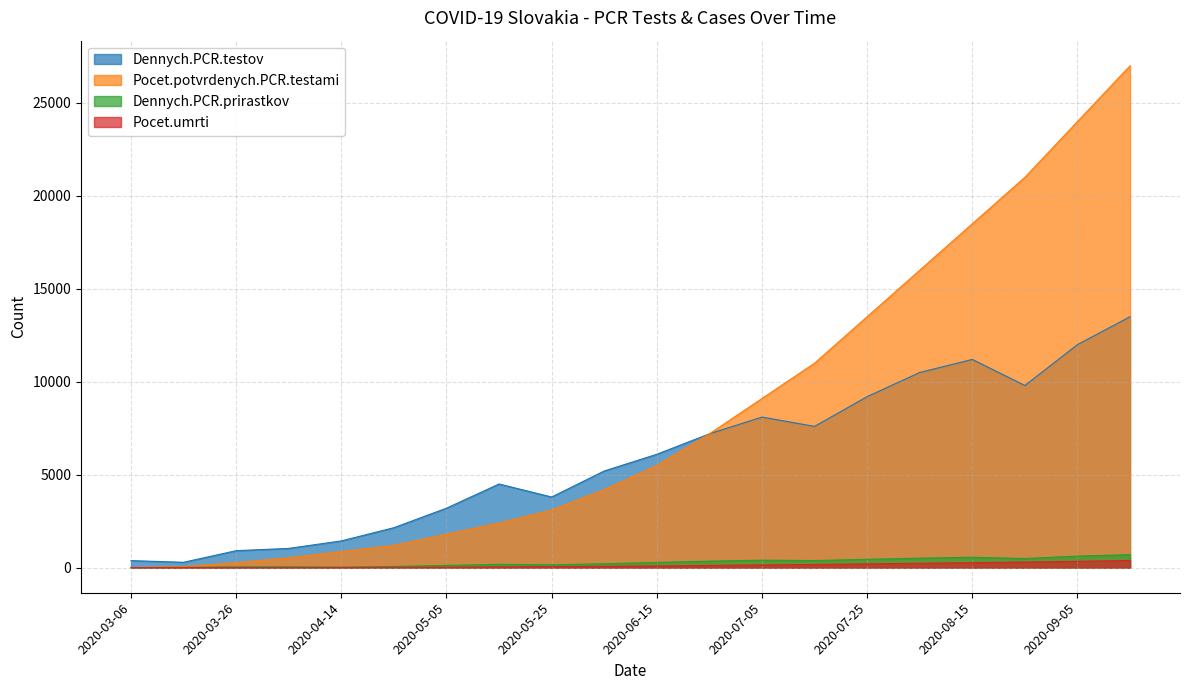

Which series has the largest total across all categories?

Pocet.potvrdenych.PCR.testami